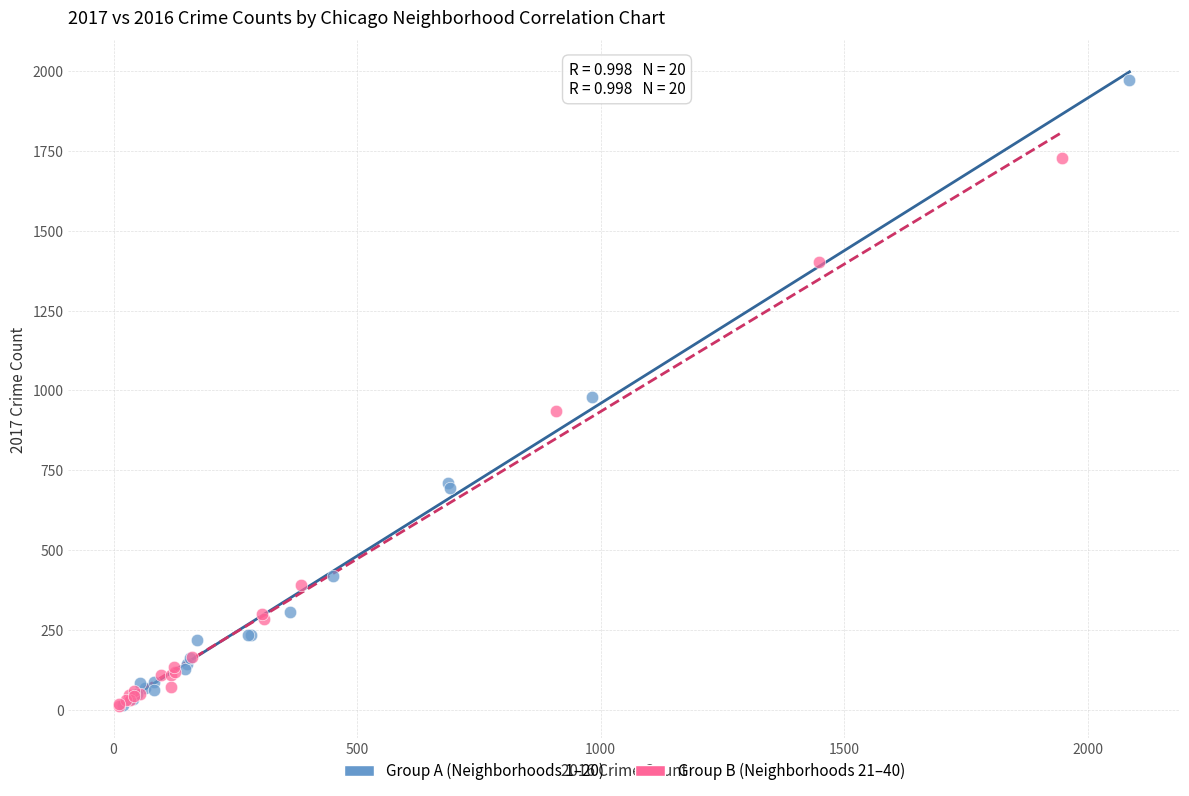

Which series has the largest Y range (max minus min)?

Group A (Neighborhoods 1–20)